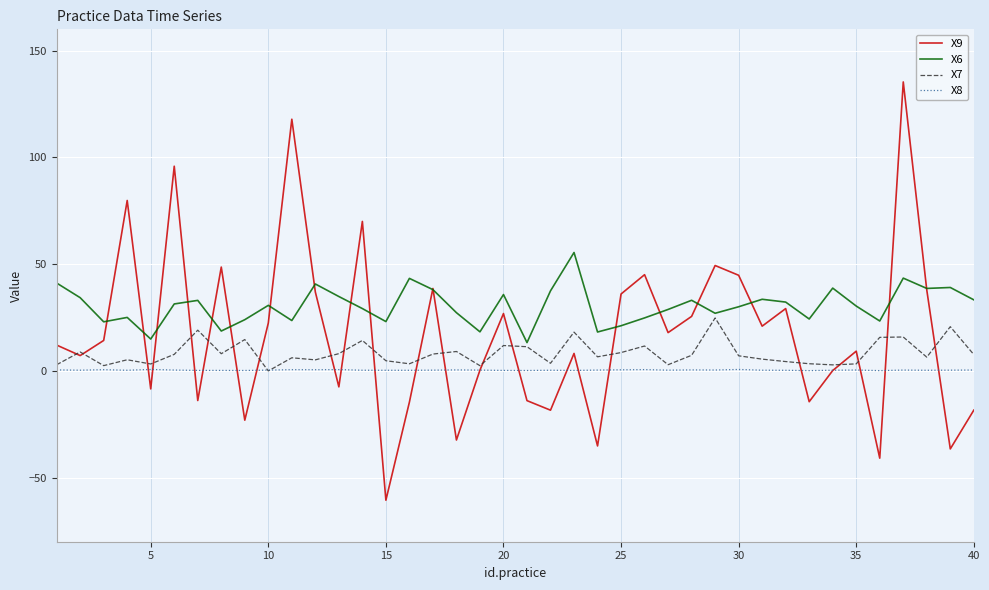

What is the smallest value displayed?

-60.6